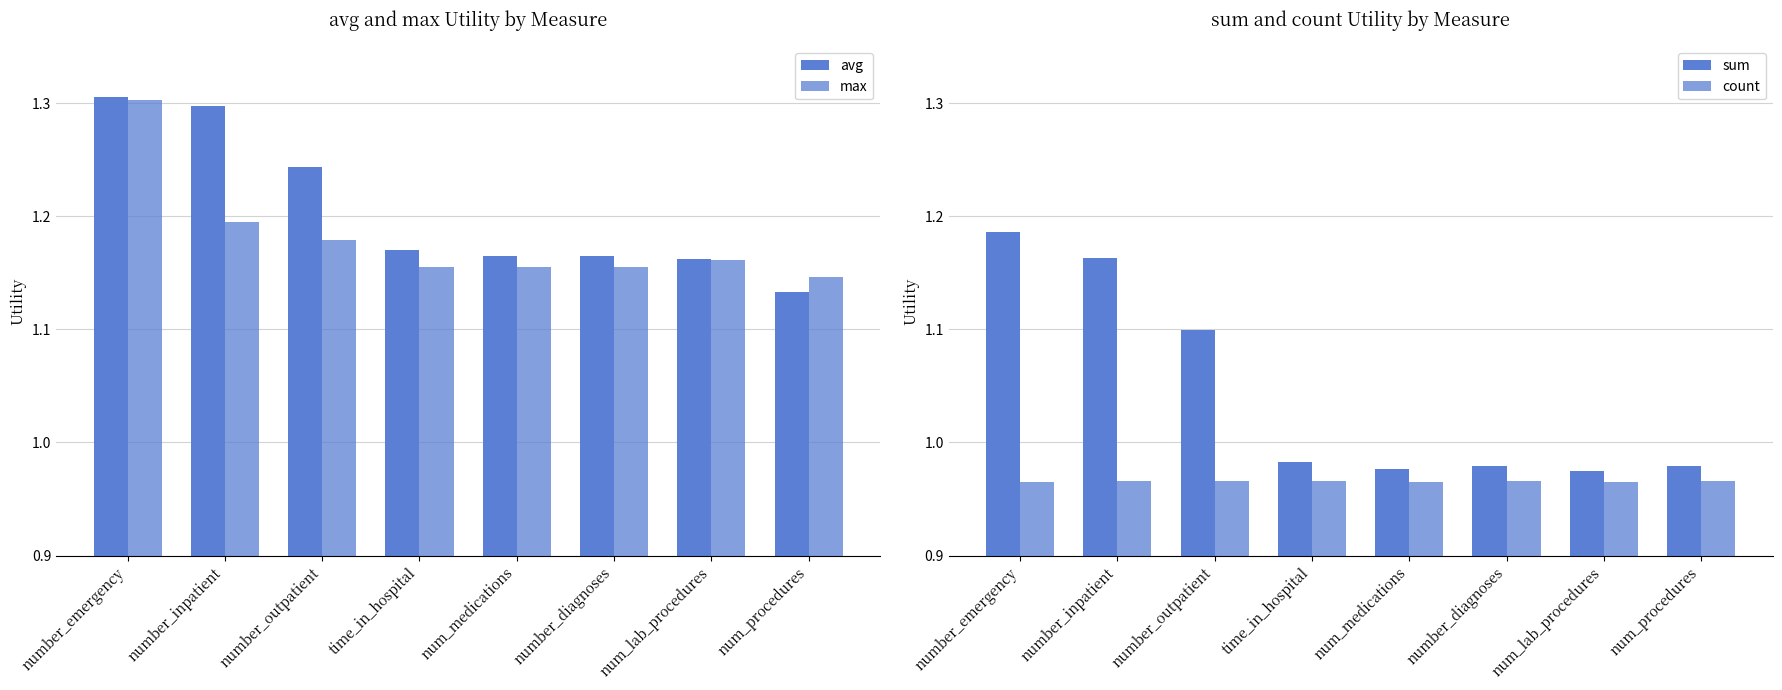

What is the spread (max minus min) of values at num_lab_procedures?

0.2